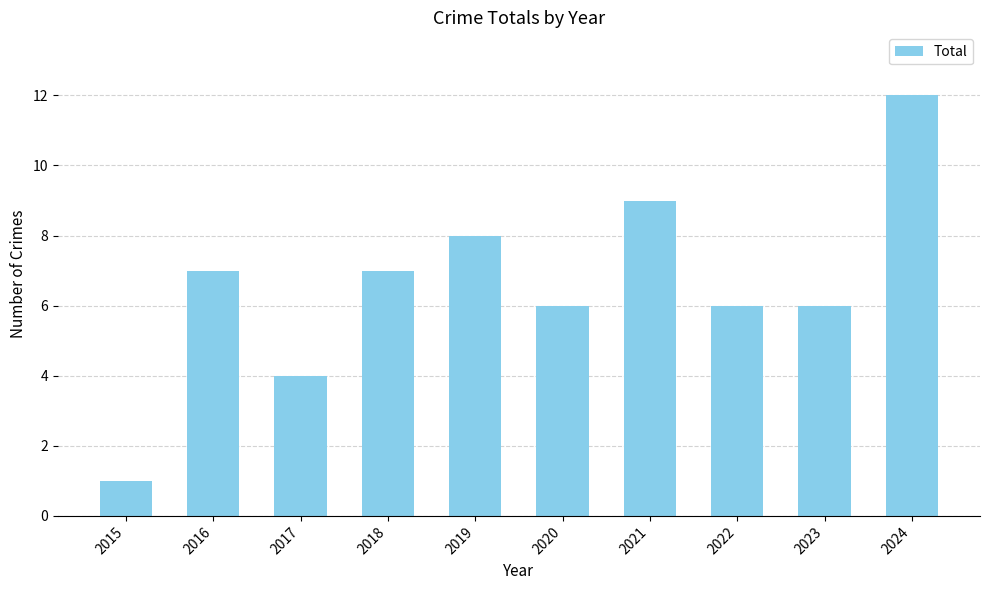

What is the value of the 10th bar from the left?

12